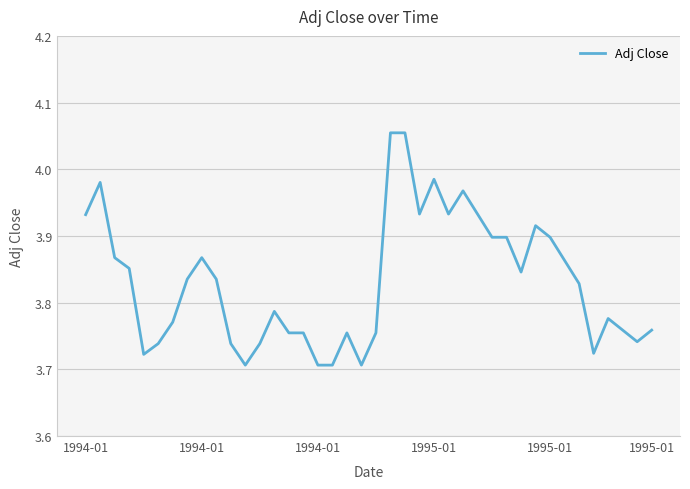

What is the difference between the second highest and minimum values?

0.3